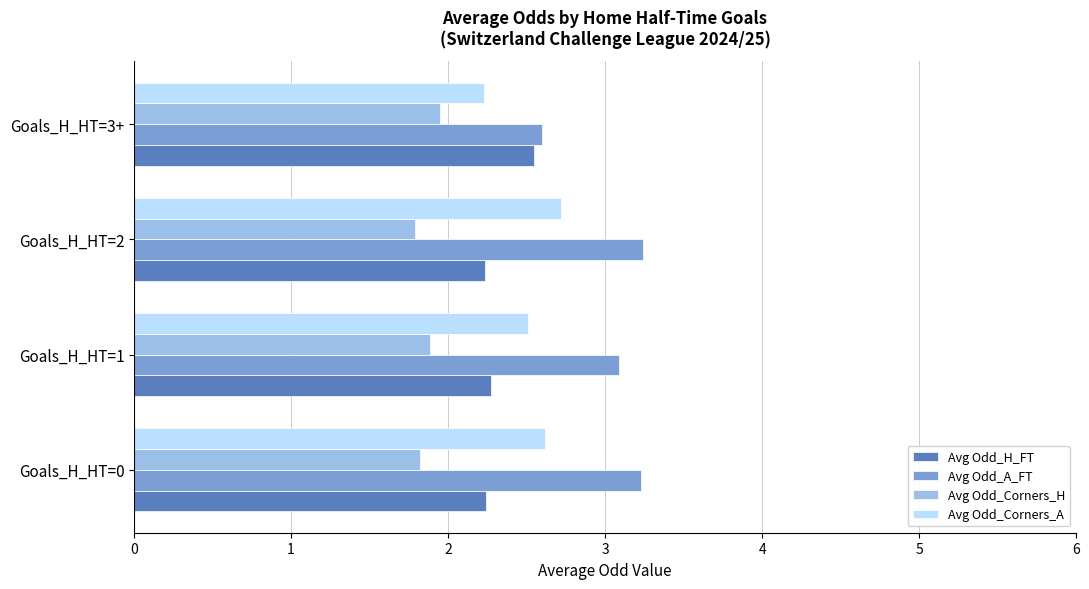

What is the difference between the maximum and minimum values in the Avg Odd_Corners_A series?

0.5